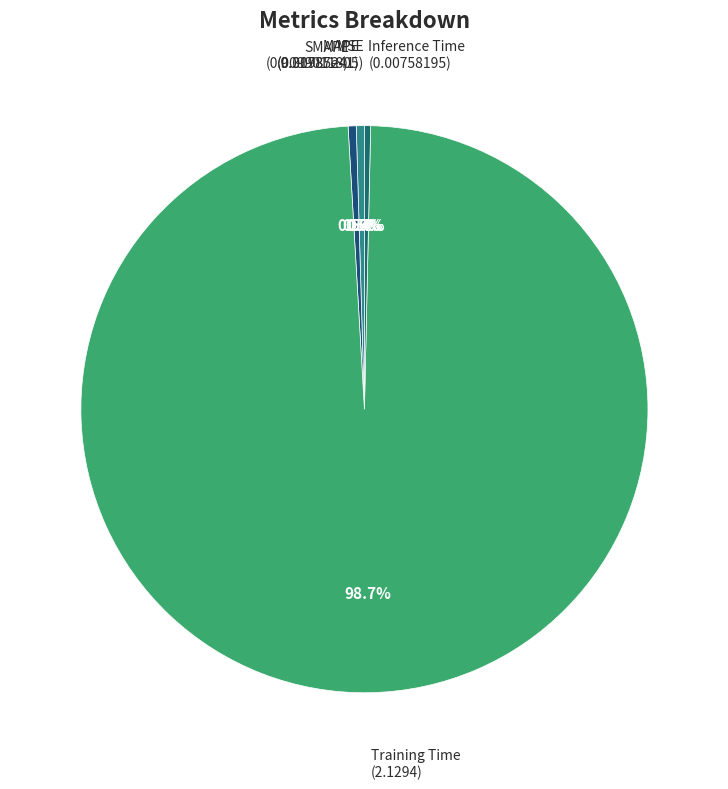

Is Inference Time the majority of the pie?

No